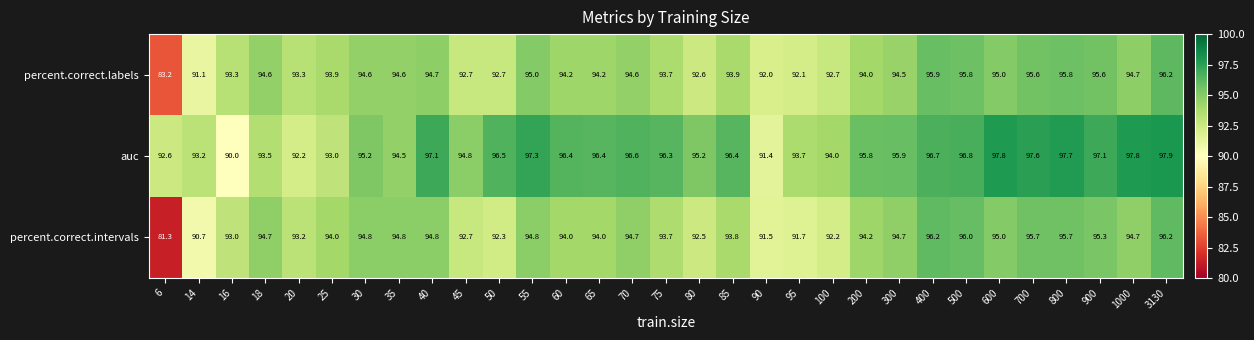

Rank the series at 95 from lowest to highest value.

percent.correct.intervals, percent.correct.labels, auc